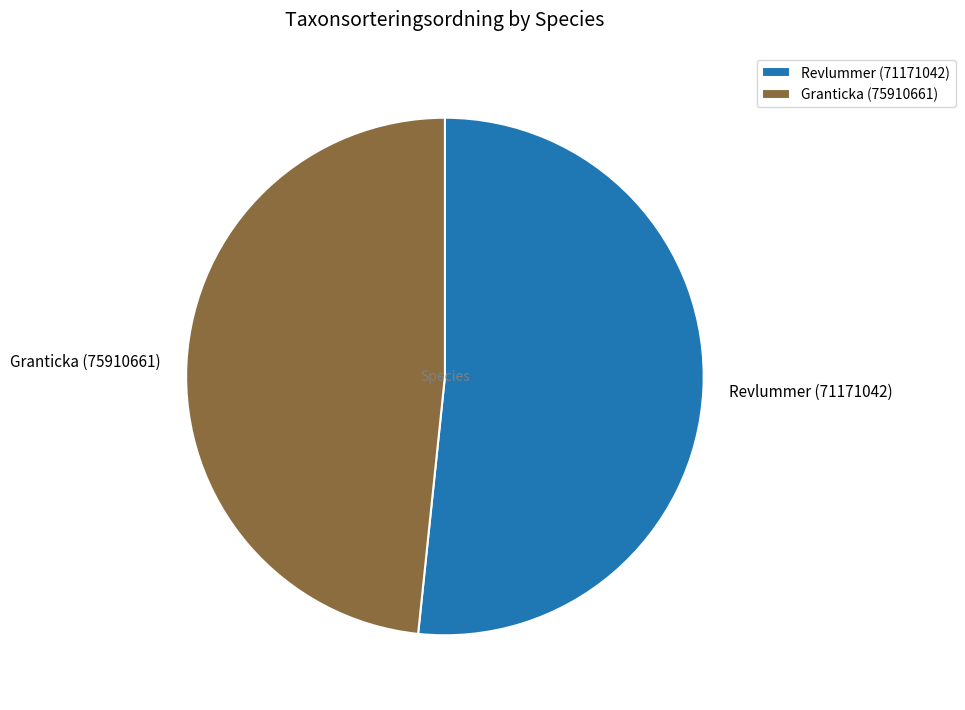

True or false: Revlummer (71171042) accounts for 52% of the total.

True